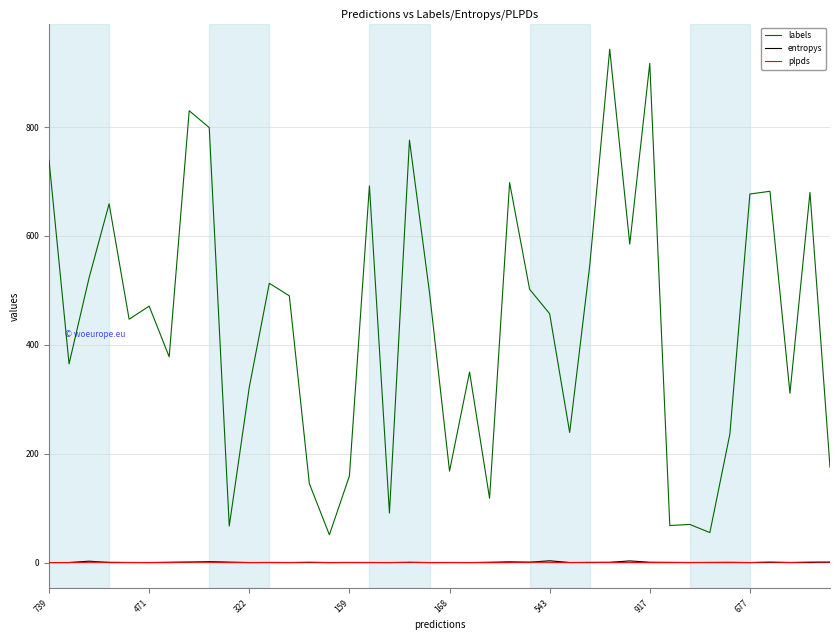

What is the maximum value shown in the chart?

943.0